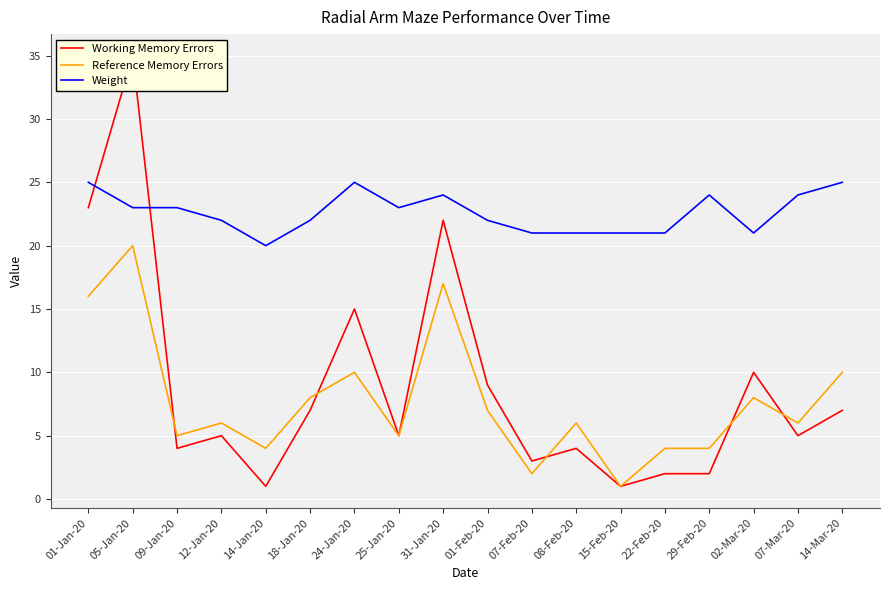

List the labels in order of Working Memory Errors value, largest first.

05-Jan-20, 01-Jan-20, 31-Jan-20, 24-Jan-20, 02-Mar-20, 01-Feb-20, 18-Jan-20, 14-Mar-20, 12-Jan-20, 25-Jan-20, 07-Mar-20, 09-Jan-20, 08-Feb-20, 07-Feb-20, 22-Feb-20, 29-Feb-20, 14-Jan-20, 15-Feb-20